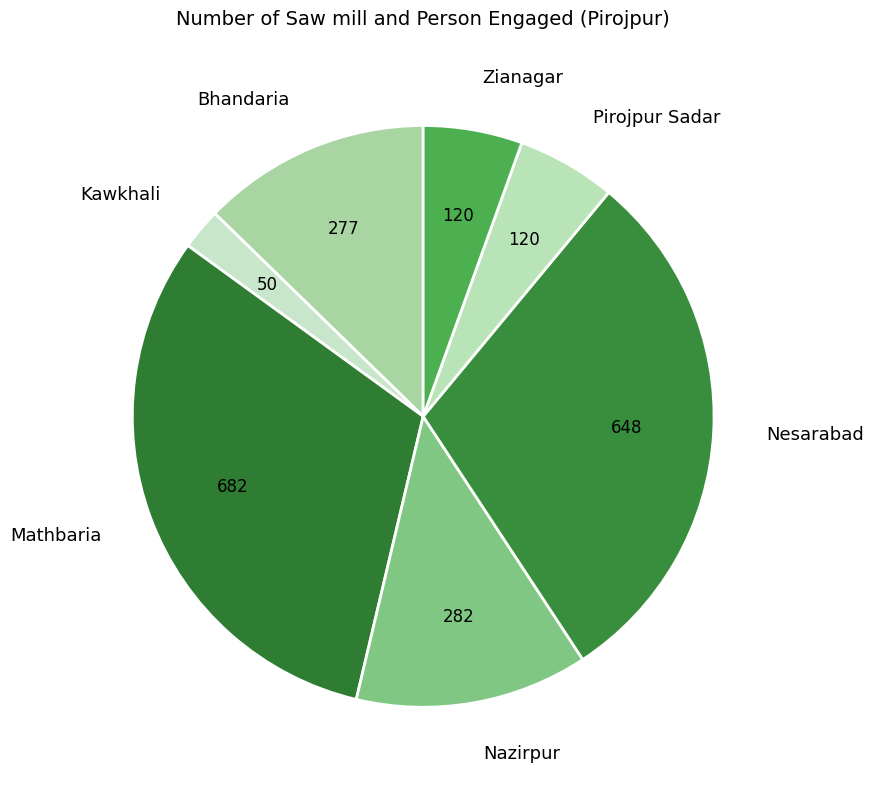

Do Mathbaria and Nazirpur together represent more than half of the pie?

No